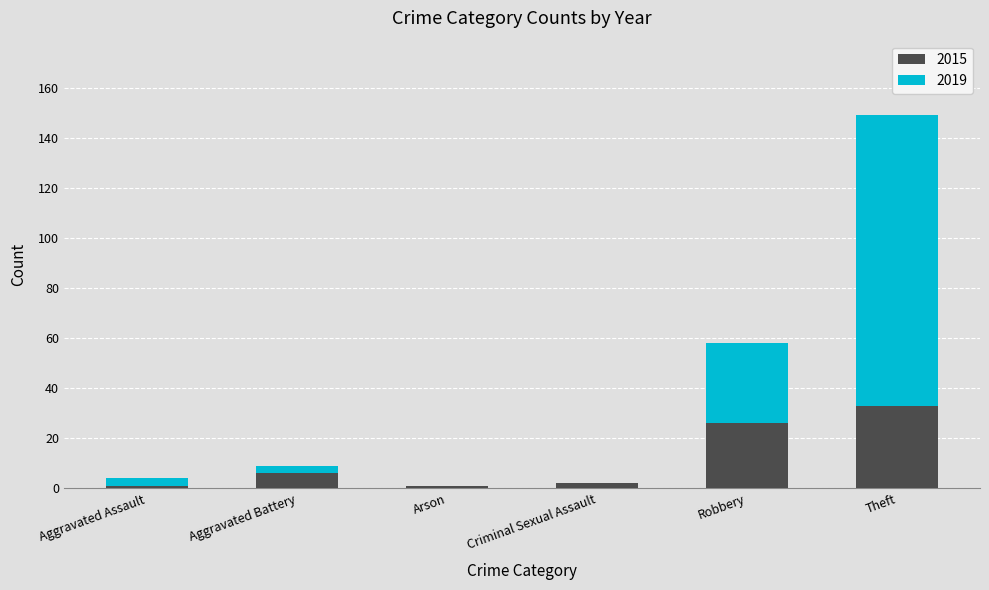

Which category has the highest value in the 2015 series?

Theft